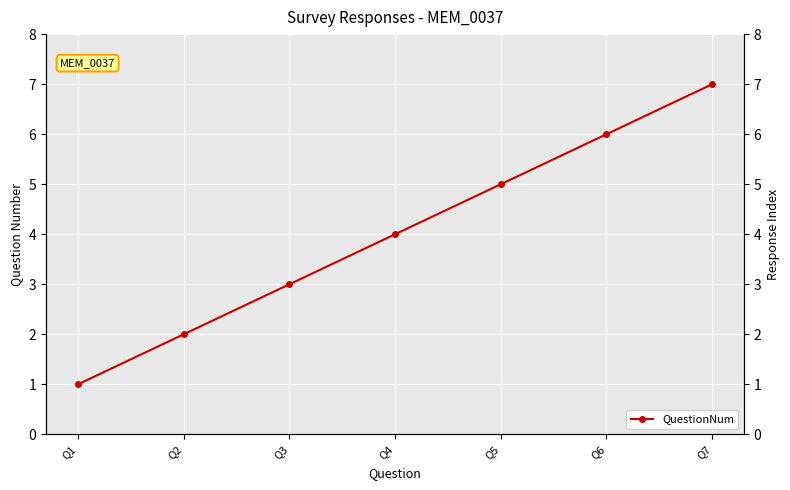

Count the number of values greater than 4.

3